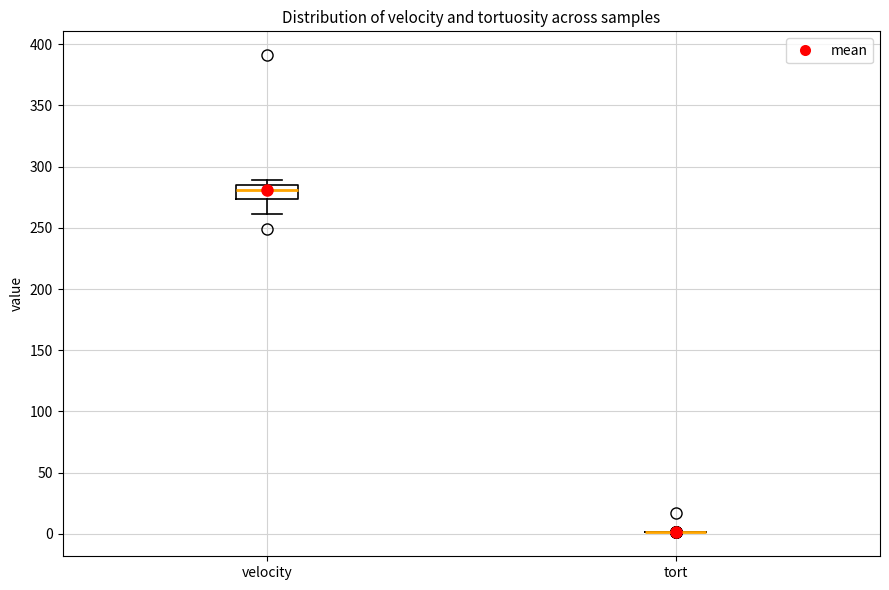

Reading left to right, transcribe this box plot: for each box, give where its median line is, the range the box spans, and where its two whiskers end, as read against the y-axis. The values are not printed on the chart, so give them approximately, as read against the axis.

velocity: median 280, box 275 to 285, whiskers 260 to 290
tort: box collapsed to a line at 0, whiskers 0 to 0